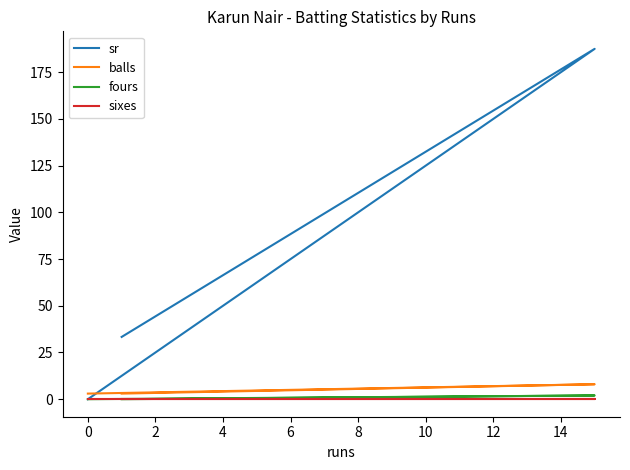

At how many categories does at least one series exceed 105?

1